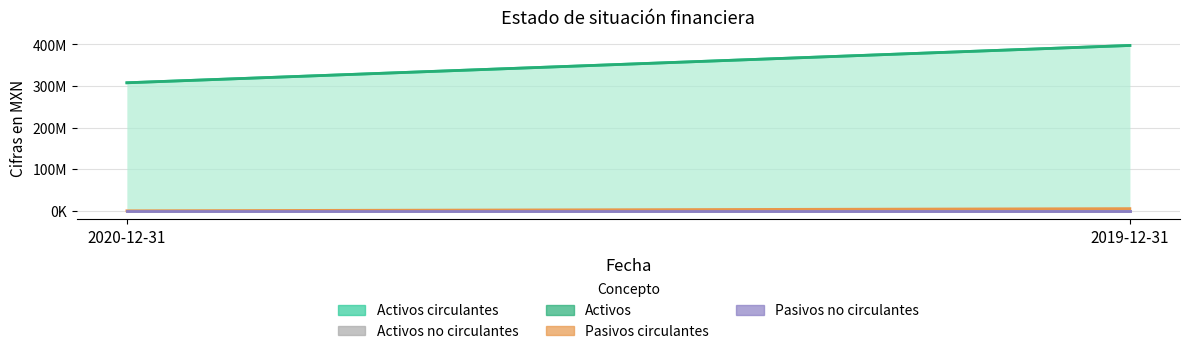

Count the number of categories in the chart.

2